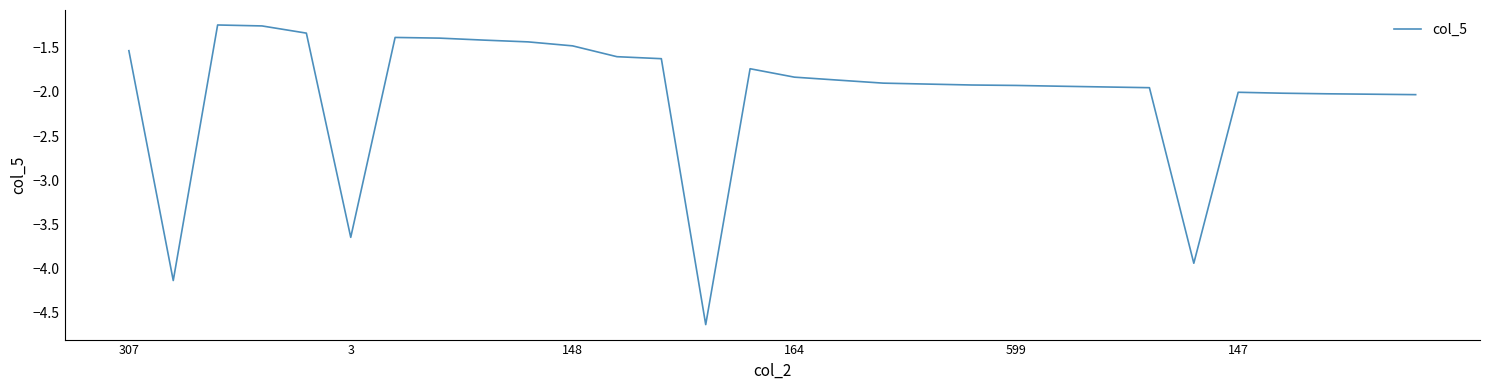

What is the difference between the maximum and minimum values?

3.4